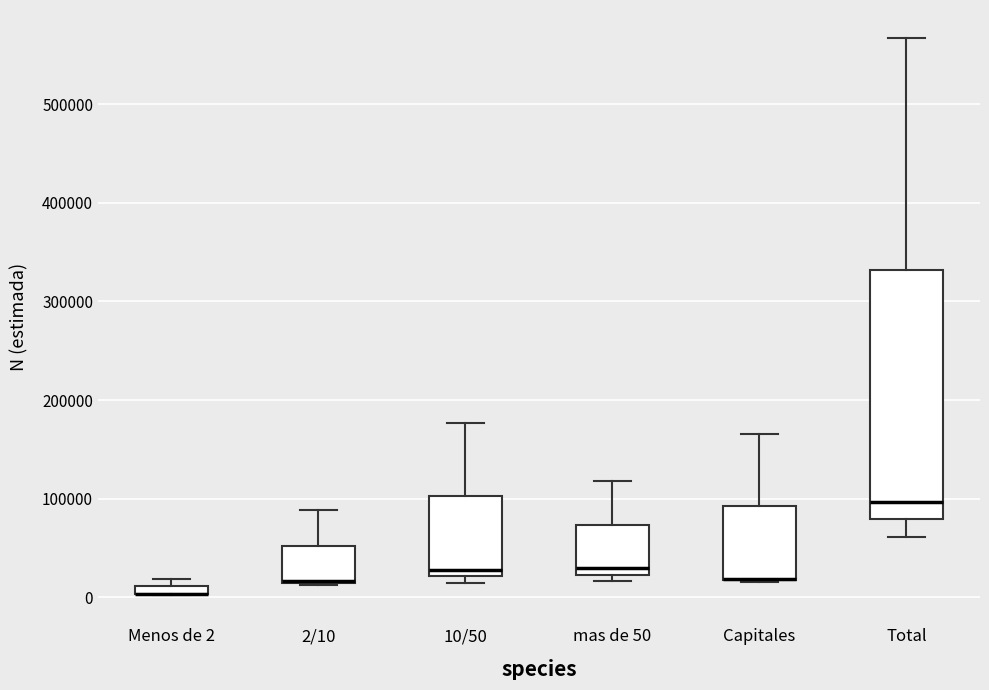

Where is the lower edge of the box for 10/50 on the y-axis? The values are not printed on the chart, so give them approximately, as read against the axis.

20000